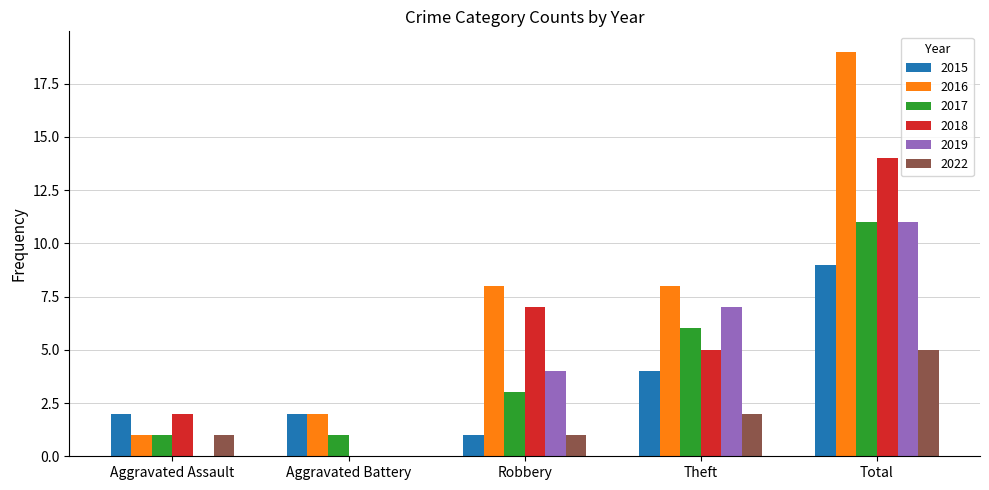

What is the sum of the 2015 values at Aggravated Assault and Robbery?

3